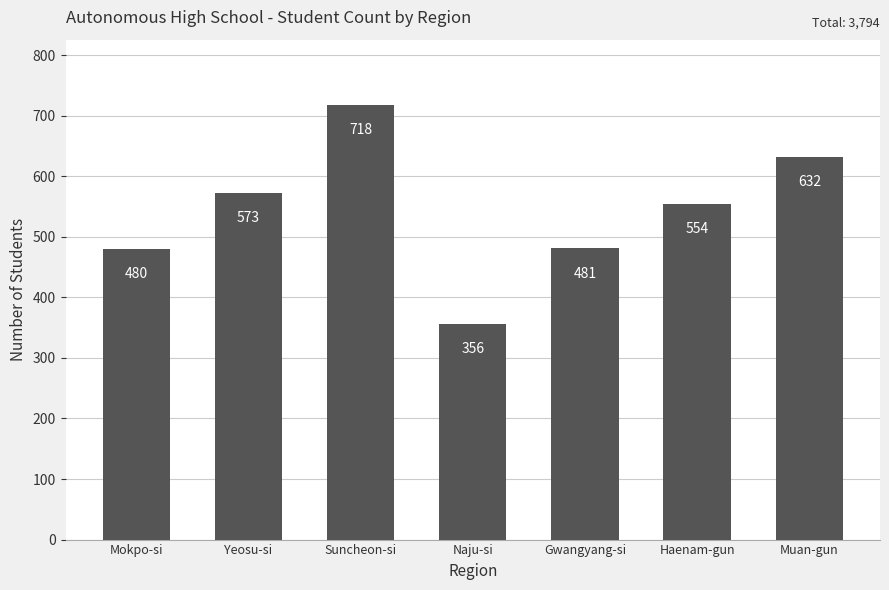

List the labels in order of value, smallest first.

Naju-si, Mokpo-si, Gwangyang-si, Haenam-gun, Yeosu-si, Muan-gun, Suncheon-si